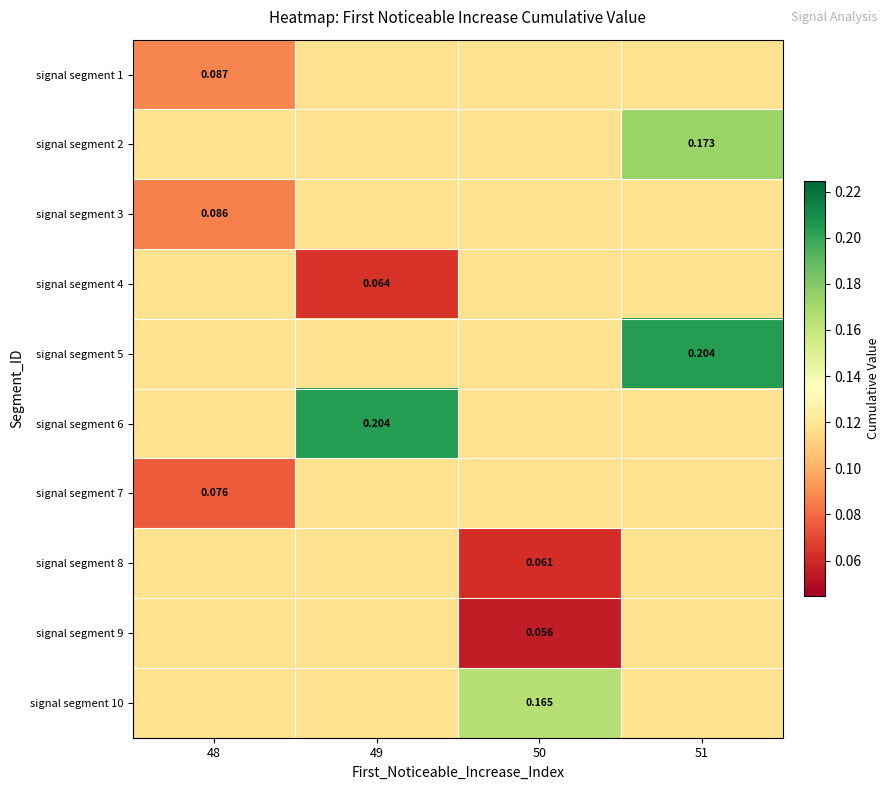

What is the sum of the signal segment 5 values at 50 and 51?

0.3